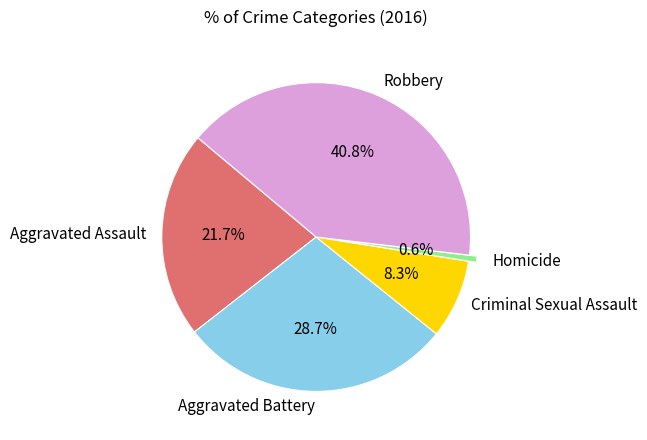

To the nearest percent, what is the combined percentage of Aggravated Assault and Homicide?

22%